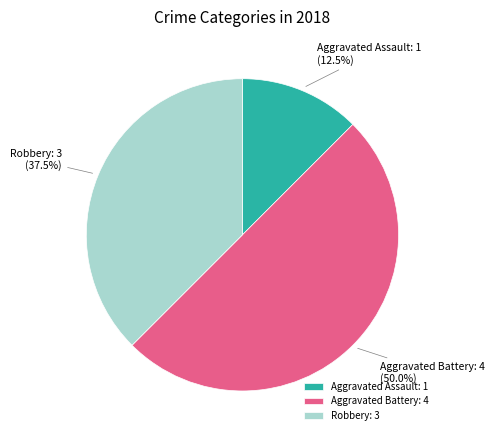

Which category has the biggest portion of the pie?

Aggravated Battery